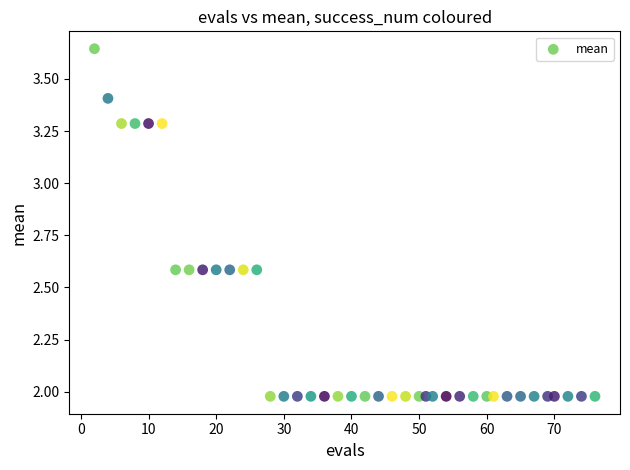

What is the range of X values (max minus min)?

74.0